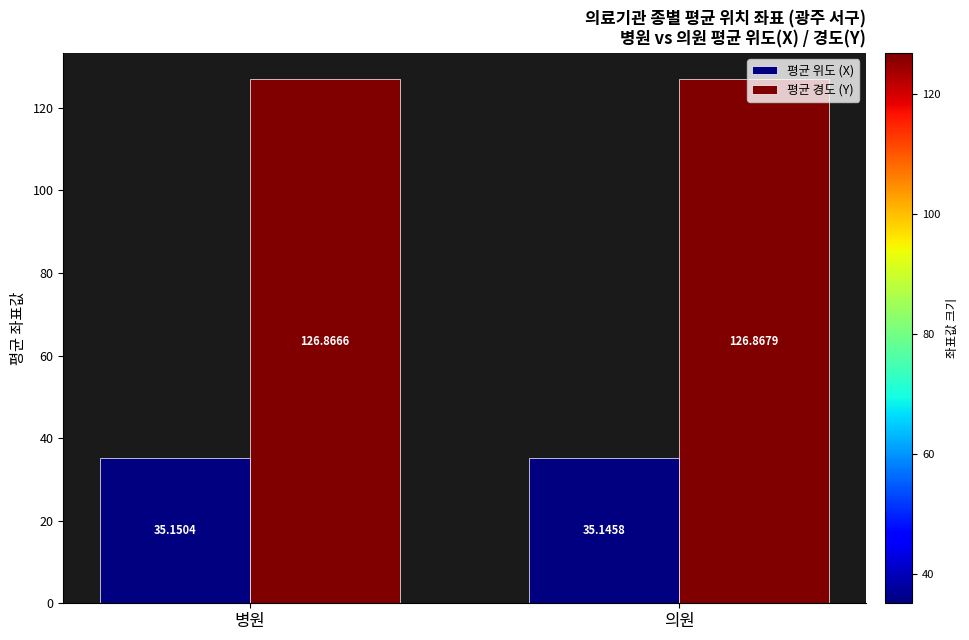

Between 병원 and 의원, which series saw the biggest shift?

평균 위도 (X)